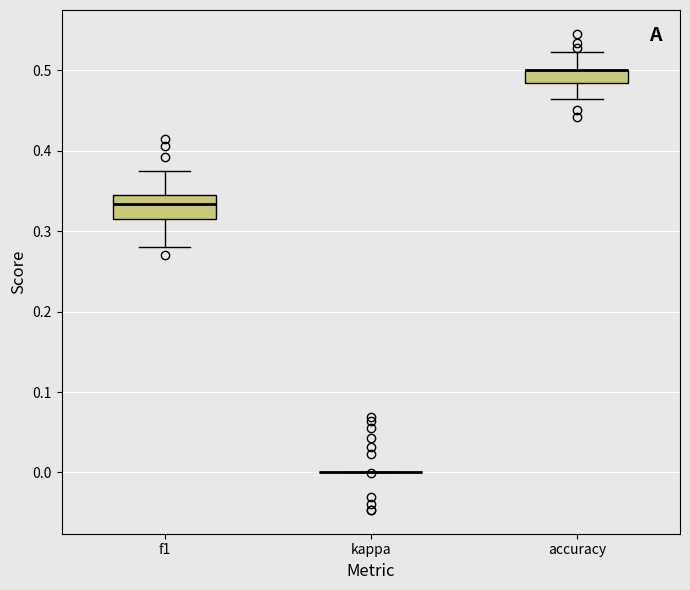

Reading left to right, transcribe this box plot: for each box, give where its median line is, the range the box spans, and where its two whiskers end, as read against the y-axis. The values are not printed on the chart, so give them approximately, as read against the axis.

f1: median 0.33, box 0.32 to 0.35, whiskers 0.28 to 0.38
kappa: box collapsed to a line at 0.00, whiskers 0.00 to 0.00
accuracy: median 0.50 (drawn on the box's upper edge), box 0.48 to 0.50, whiskers 0.46 to 0.52